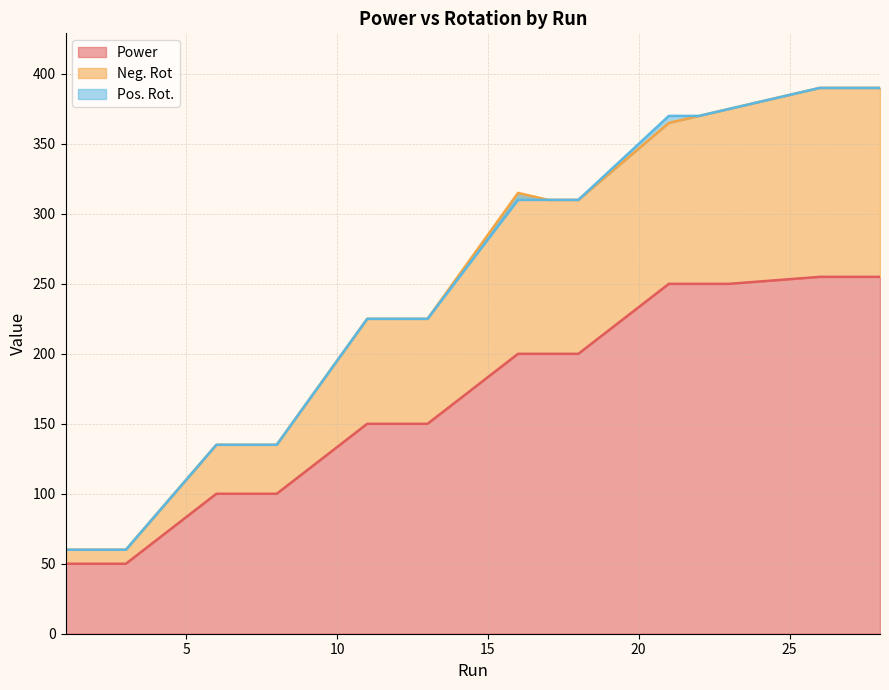

Reading left to right, what are all the values shown in this chart?

Power: 50	50	50	100	100	100	150	150	150	200	200	200	250	250	250	255	255	255
Neg. Rot: 60	60	60	135	135	135	225	225	225	315	310	310	365	370	375	390	390	390
Pos. Rot.: 60	60	60	135	135	135	225	225	225	310	310	310	370	370	375	390	390	390